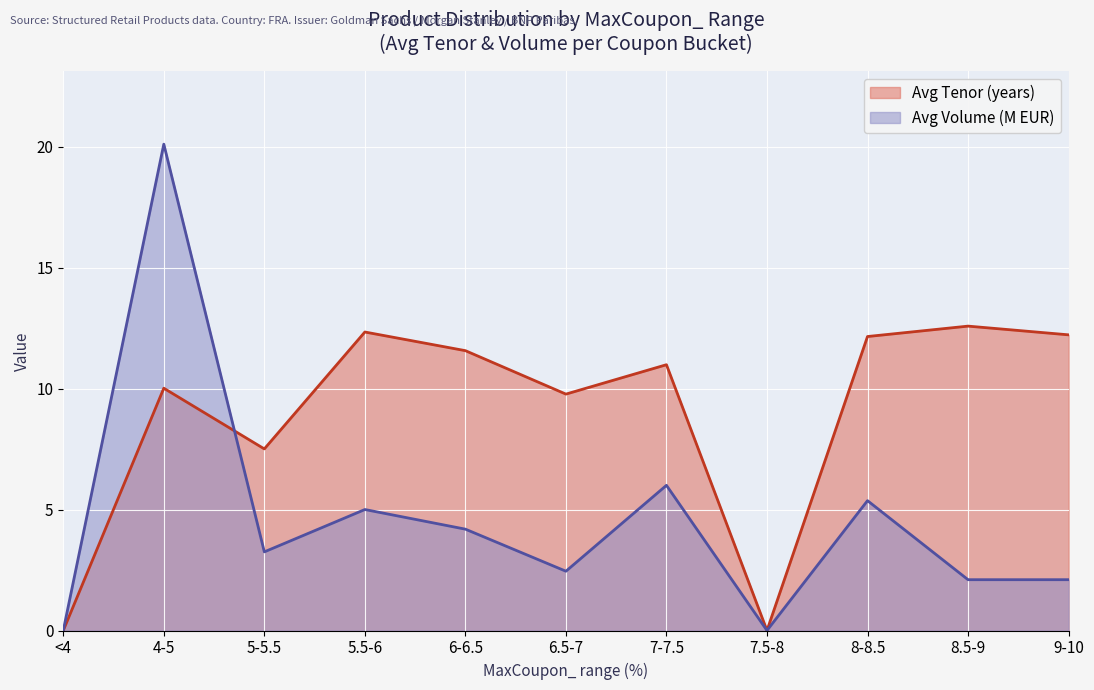

What is the total value across all series at 8-8.5?

17.5